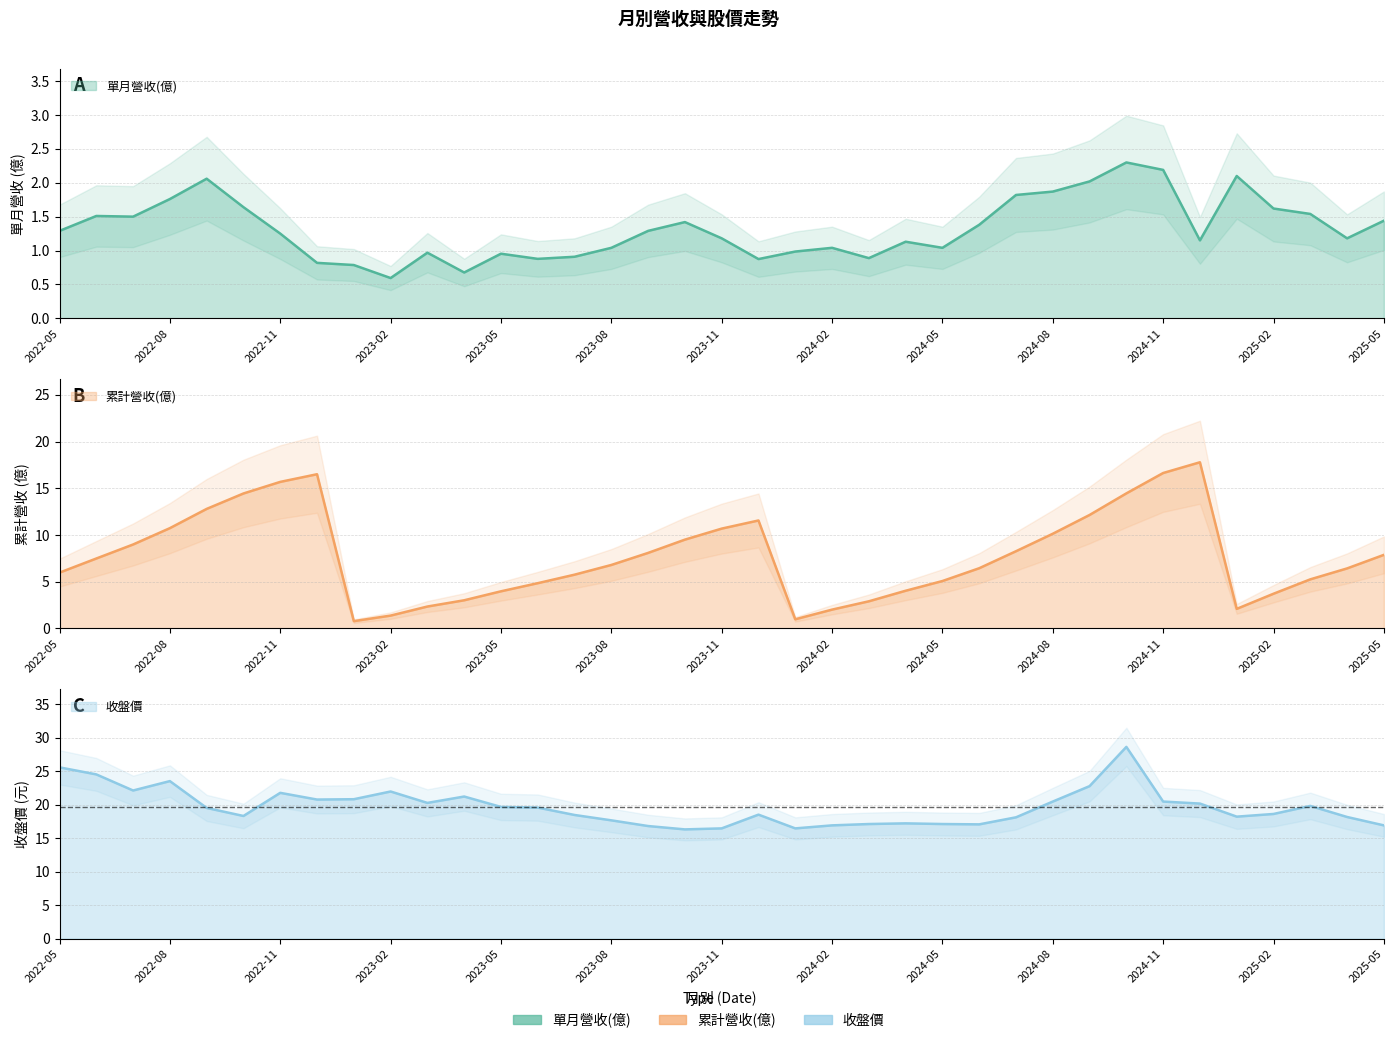

List the series in order of their overall mean, highest first.

收盤價, 累計營收(億), 單月營收(億)